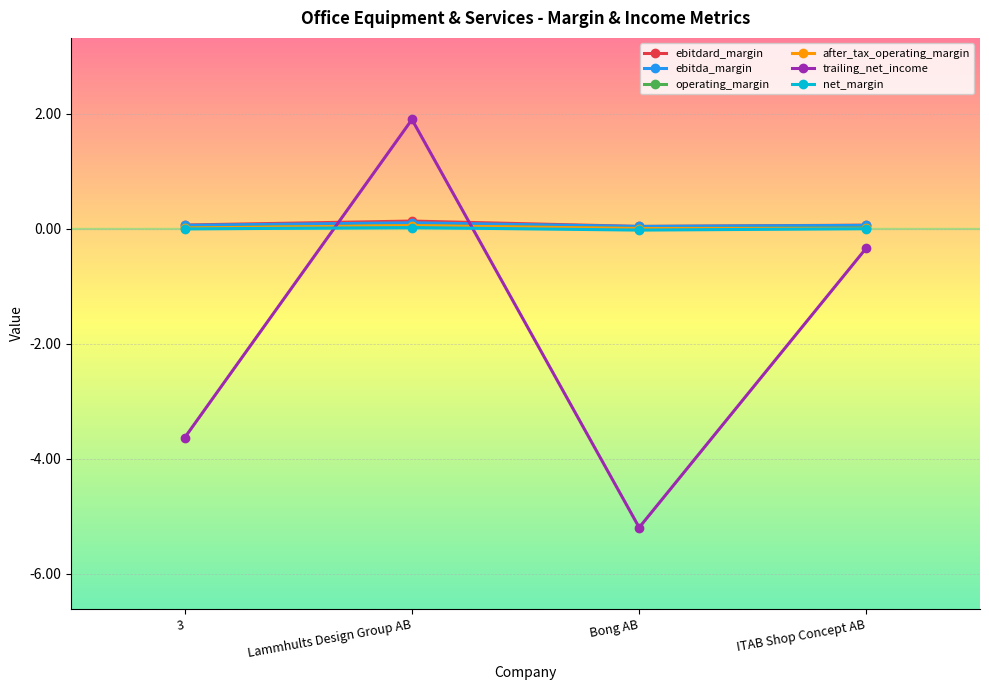

What is the difference between the maximum and minimum values in the operating_margin series?

0.1